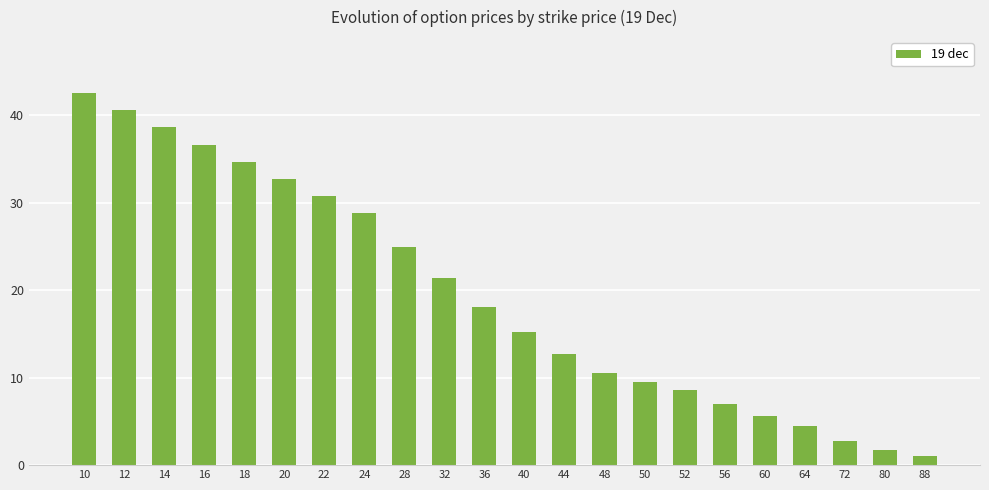

What is the value of the 13th bar from the left?

12.7